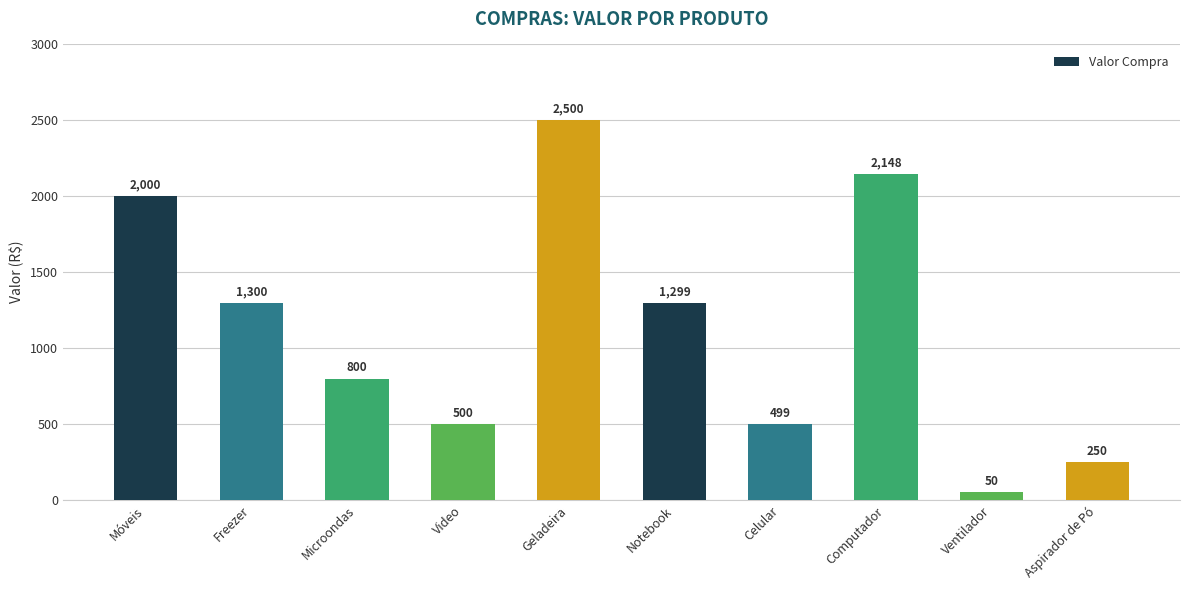

What is the label of the 6th bar from the right?

Geladeira